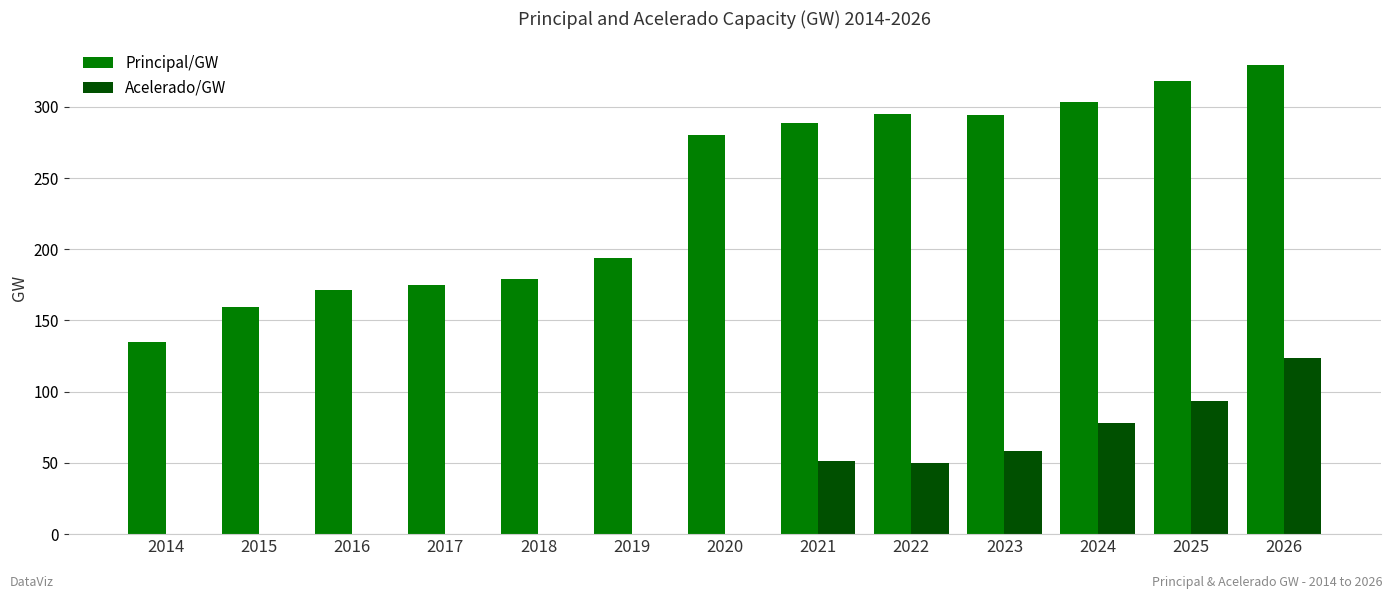

Is it true that Acelerado/GW equals 0.0 at 2016?

True